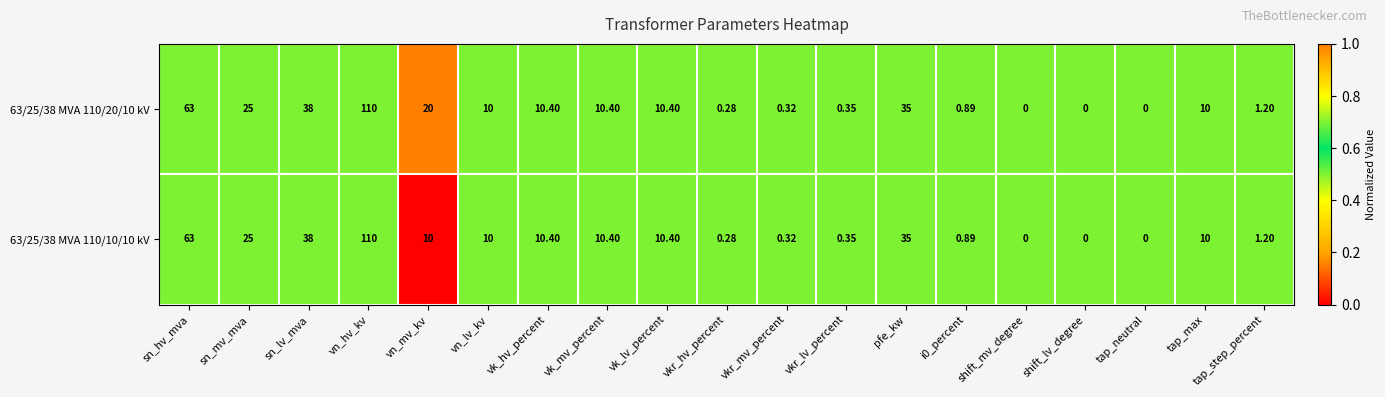

Is the value of 63/25/38 MVA 110/20/10 kV at i0_percent greater than the value of 63/25/38 MVA 110/10/10 kV at shift_lv_degree?

Yes